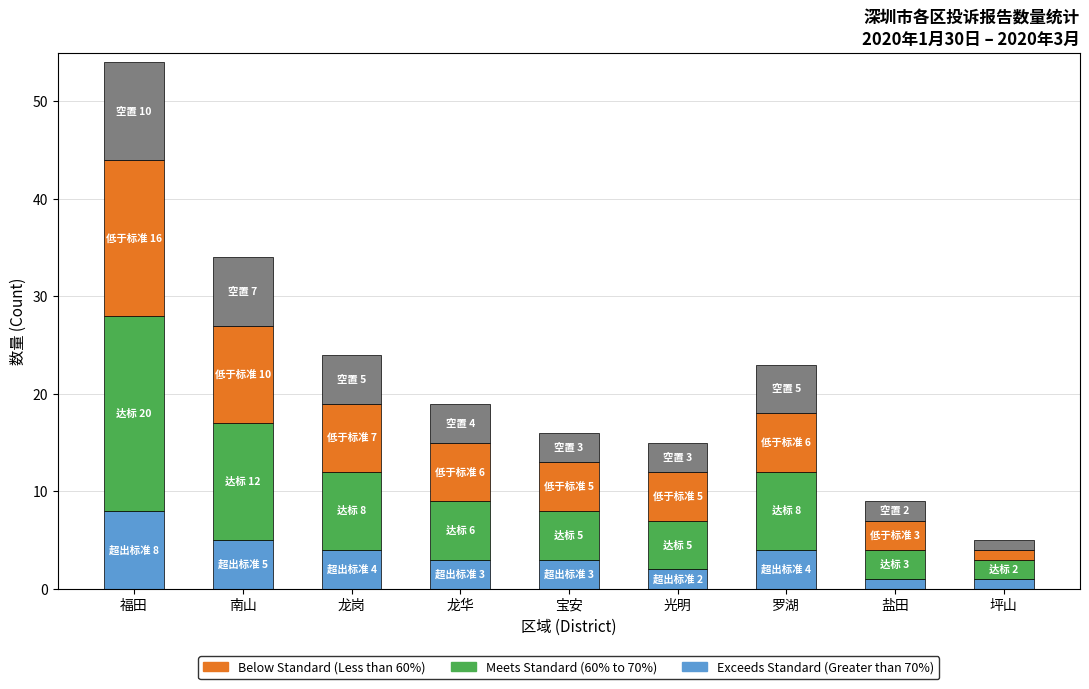

How many distinct data groups are displayed?

4